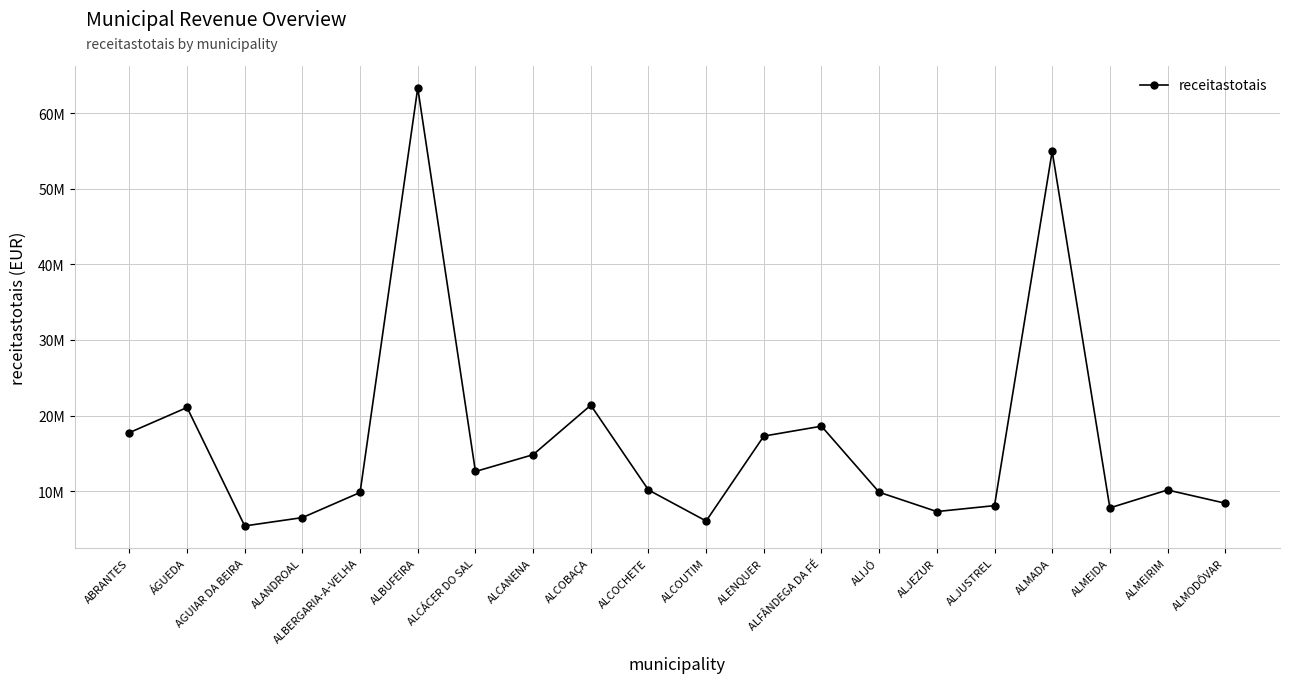

The value at ABRANTES is 29463919.4. True or false?

False